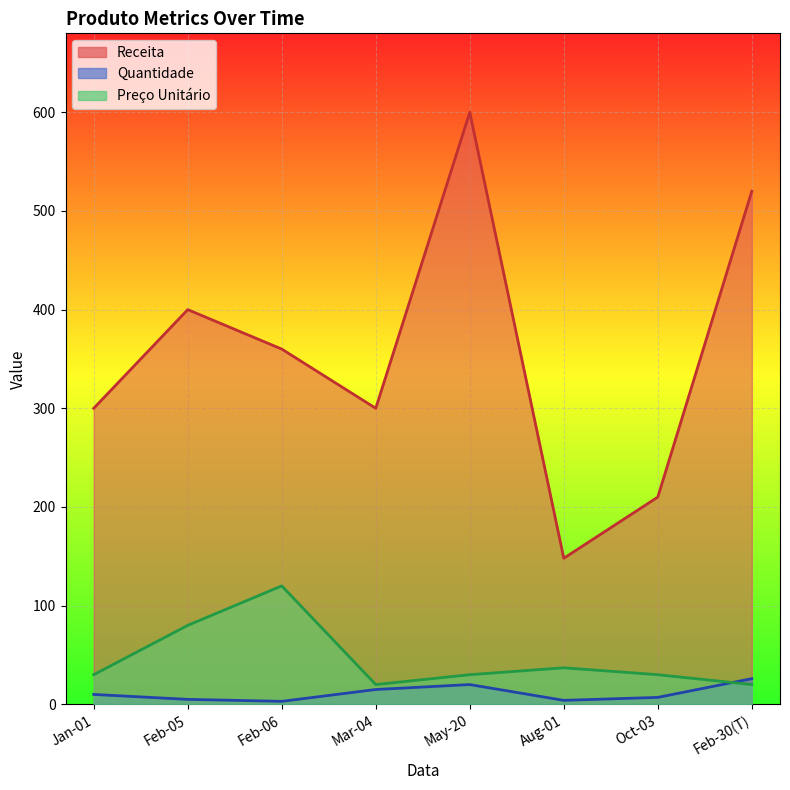

Reading left to right, what are all the values shown in this chart?

Quantidade: 10	5	3	15	20	4	7	26
Receita: 300	400	360	300	600	148	210	520
Preço Unitário: 30	80	120	20	30	37	30	20